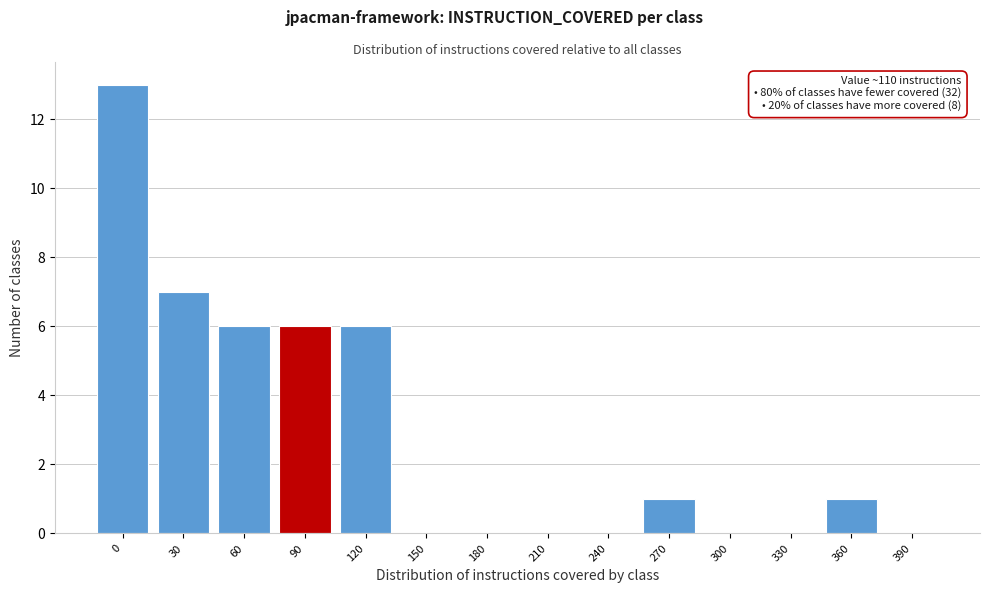

Reading left to right, list all the values displayed in this chart.

0=13	30=7	60=6	90=6	120=6	150=0	180=0	210=0	240=0	270=1	300=0	330=0	360=1	390=0